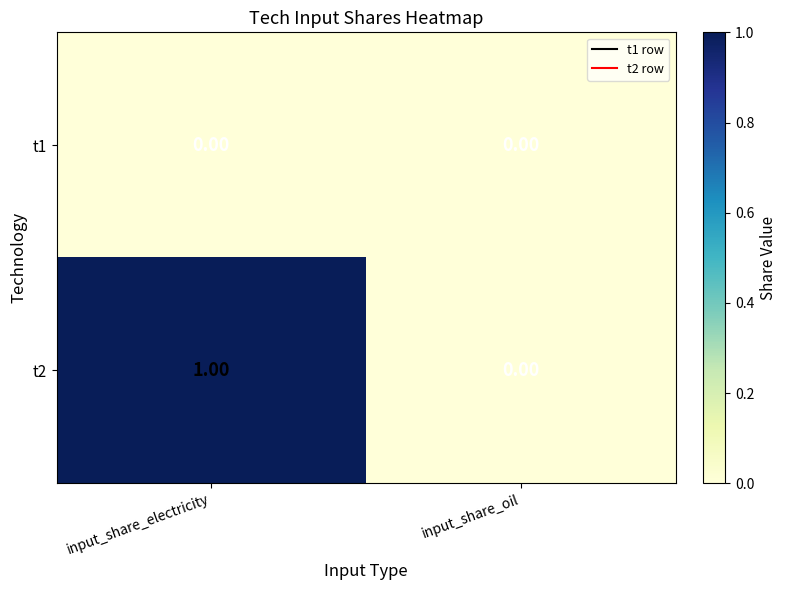

Where is t2 nearest to the value 0?

input_share_oil